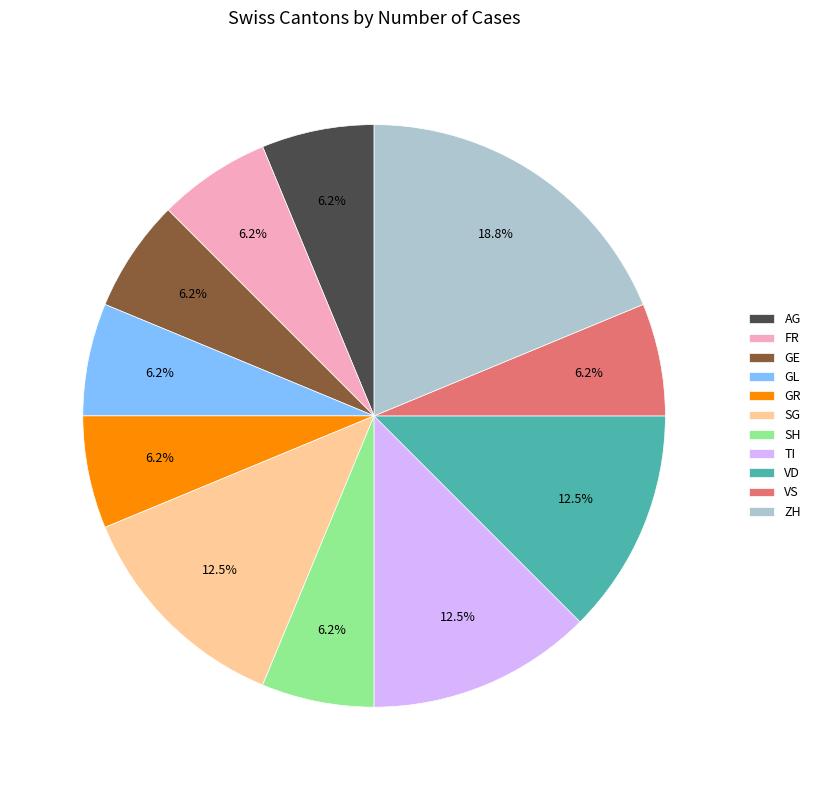

How many segments does this pie chart have?

11